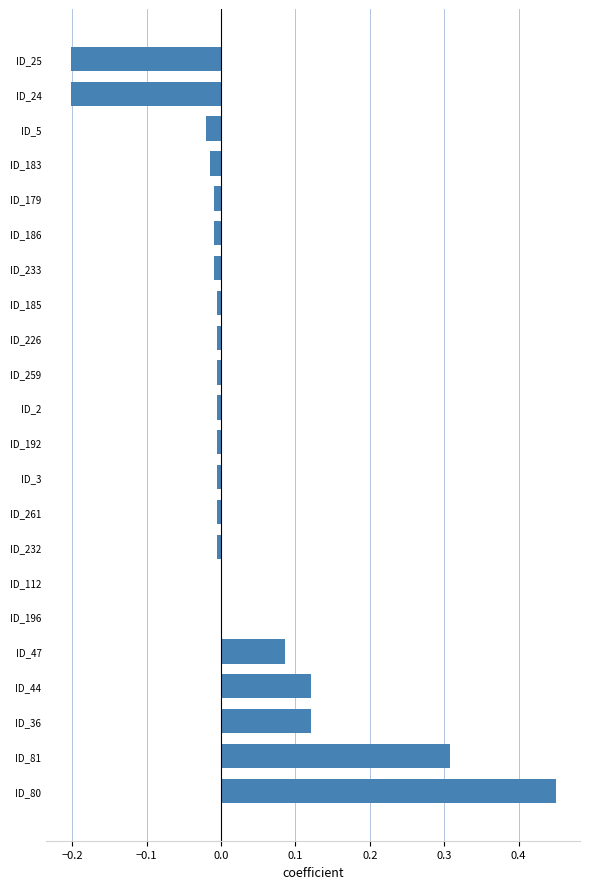

Count the number of data series in this chart.

1